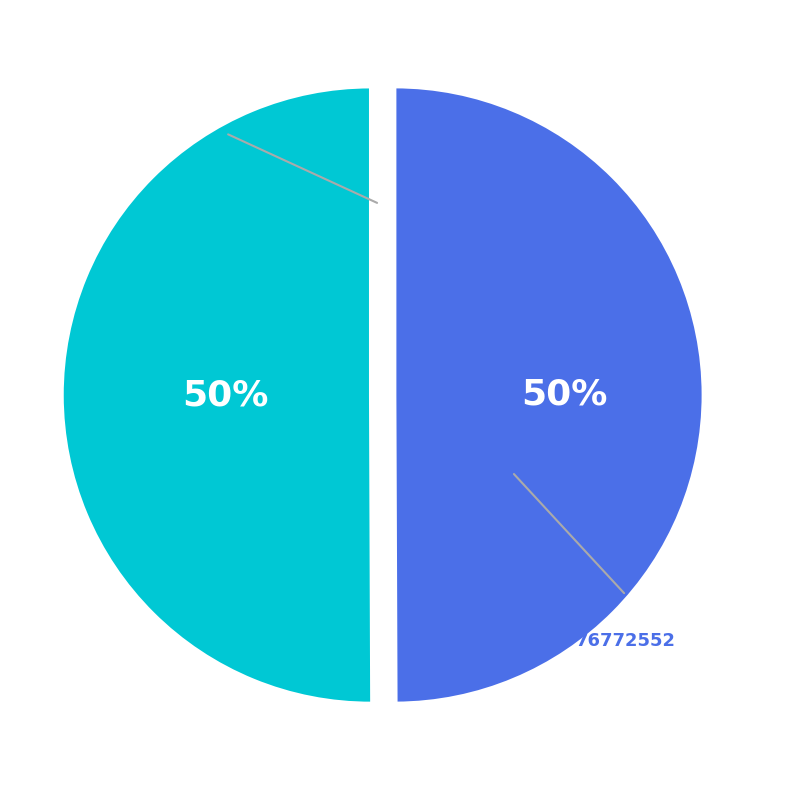

What percentage is the 76772573 slice, to the nearest percent?

50%